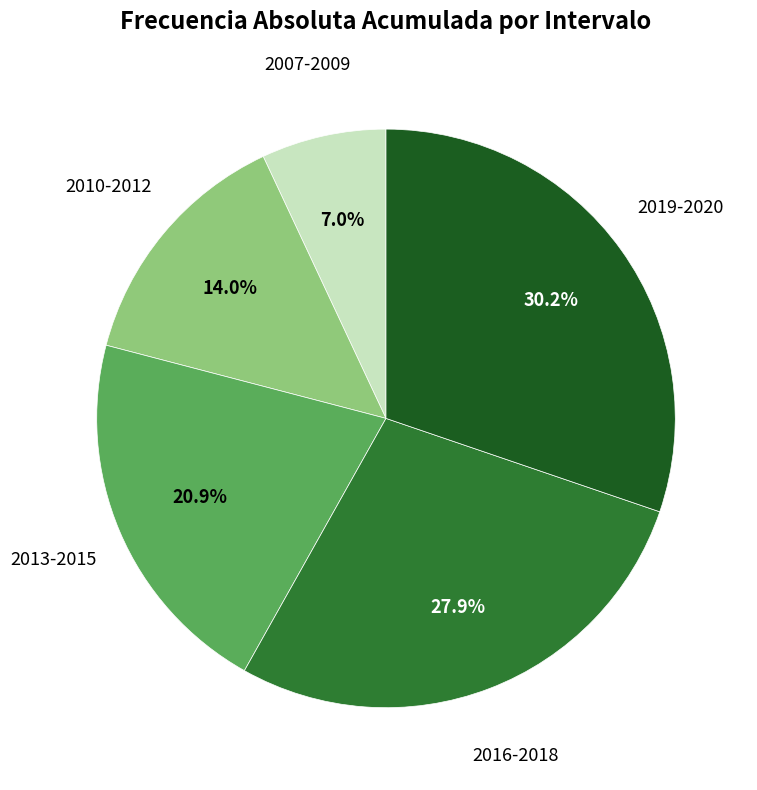

Is there a majority slice in this chart?

No